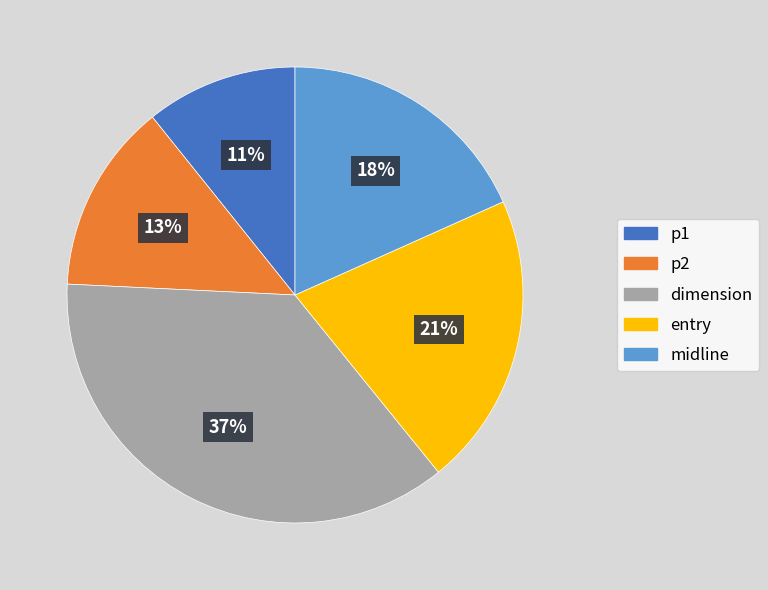

How many slices are in this pie chart?

5